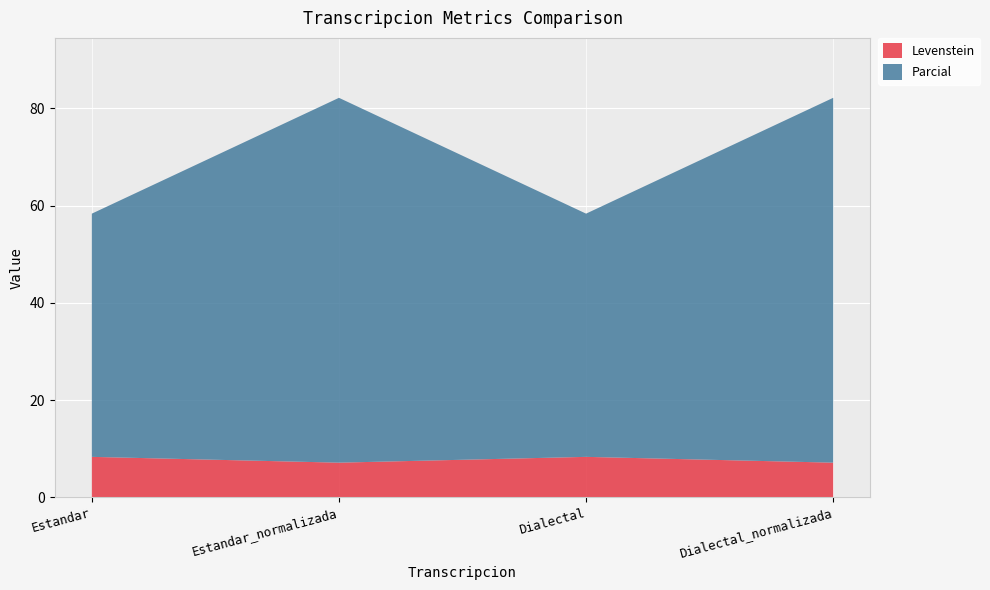

Reading left to right, what are all the values shown in this chart?

Levenstein: 8.3	7.1	8.3	7.1
Parcial: 50.0	75.0	50.0	75.0